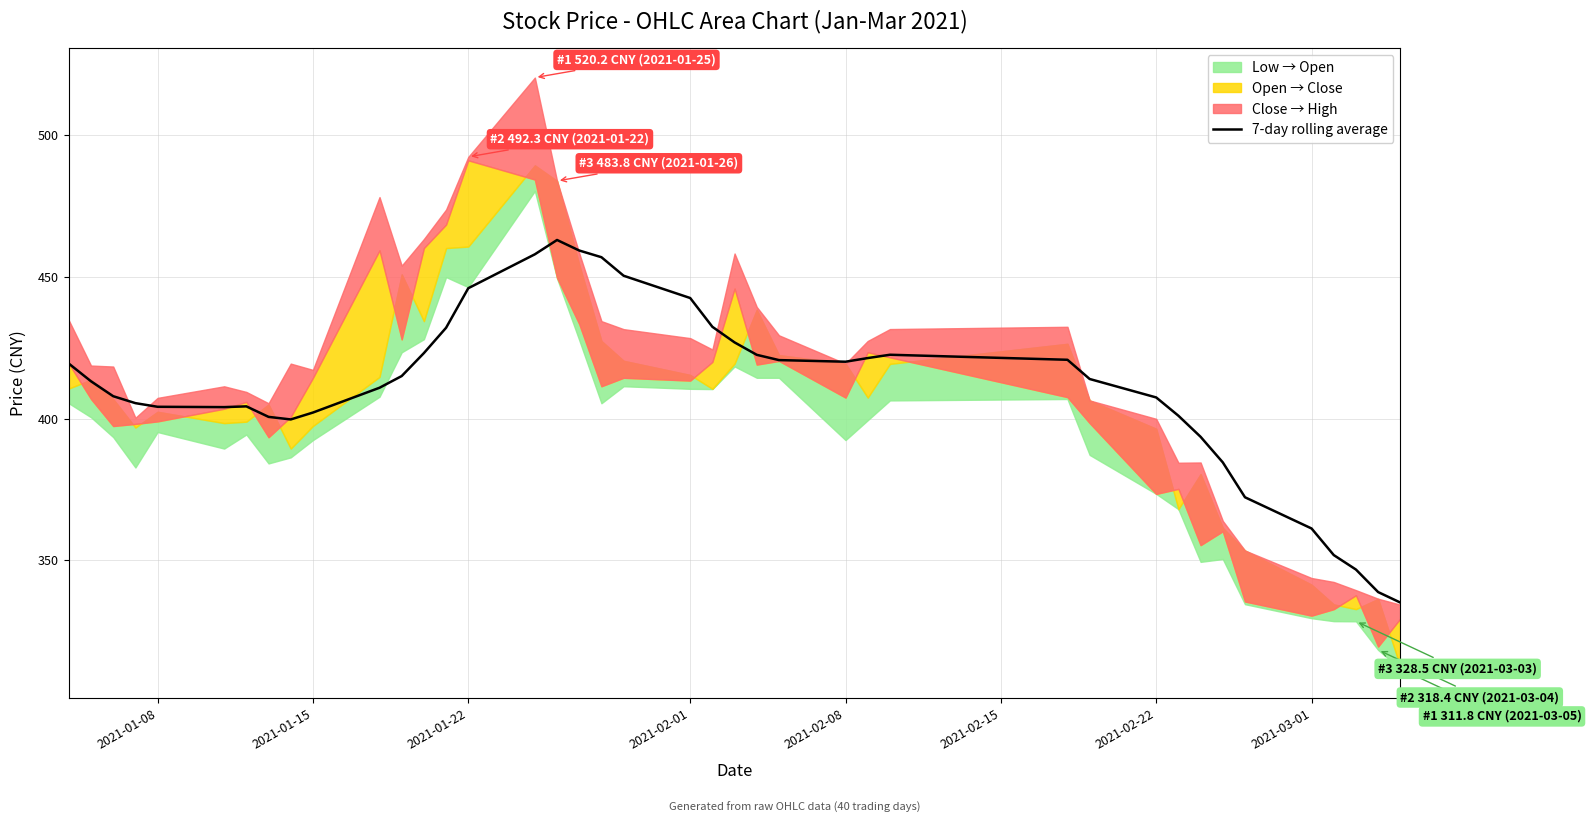

What is the maximum value for 7-day rolling average?

463.0